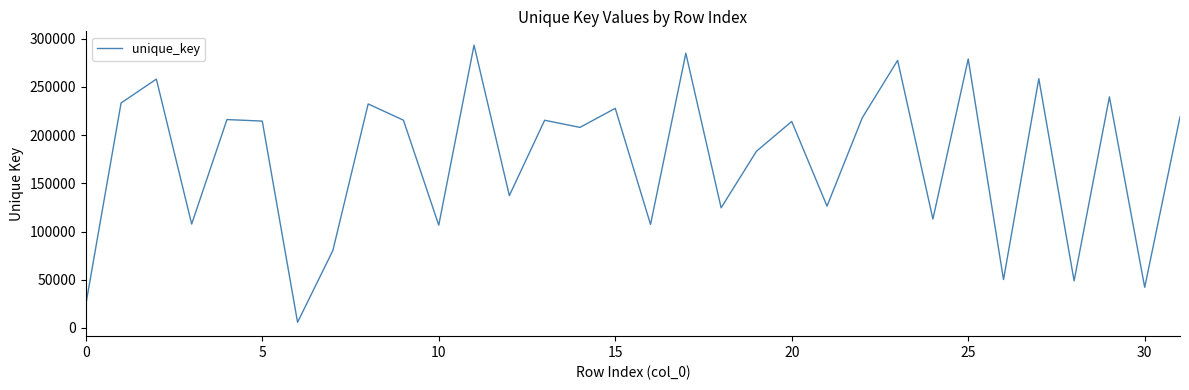

What is the difference between the maximum and minimum values?

287403